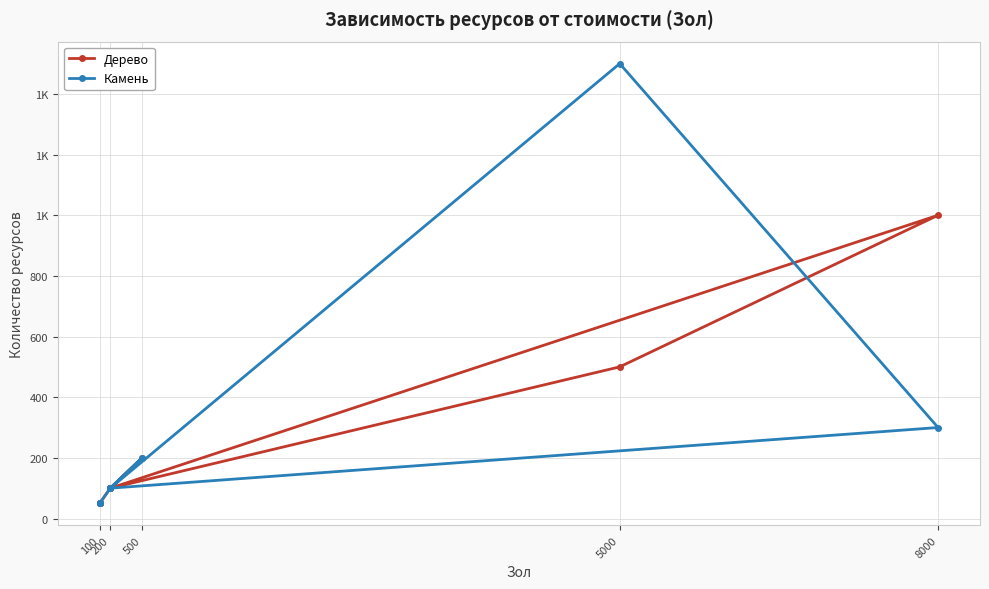

After their last crossing, which series has the higher values: Камень or Дерево?

Дерево